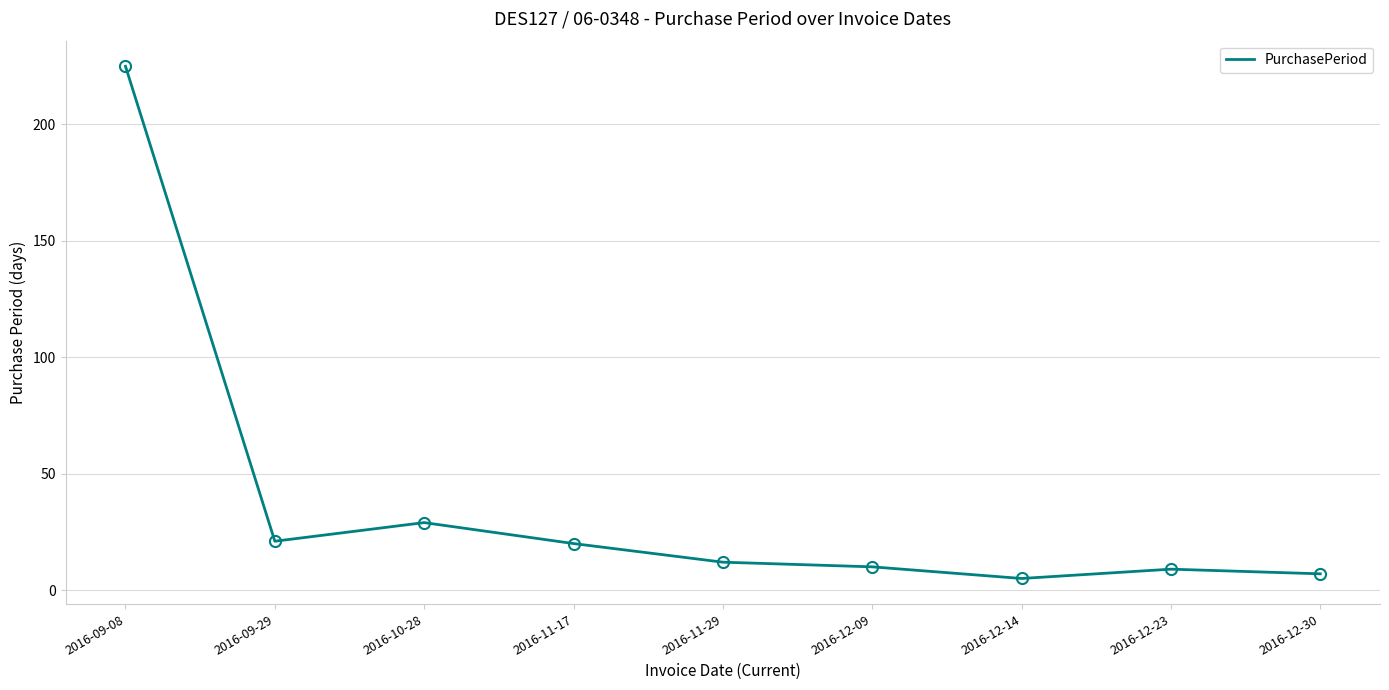

Reading left to right, list all the values displayed in this chart.

2016-09-08=225	2016-09-29=21	2016-10-28=29	2016-11-17=20	2016-11-29=12	2016-12-09=10	2016-12-14=5	2016-12-23=9	2016-12-30=7